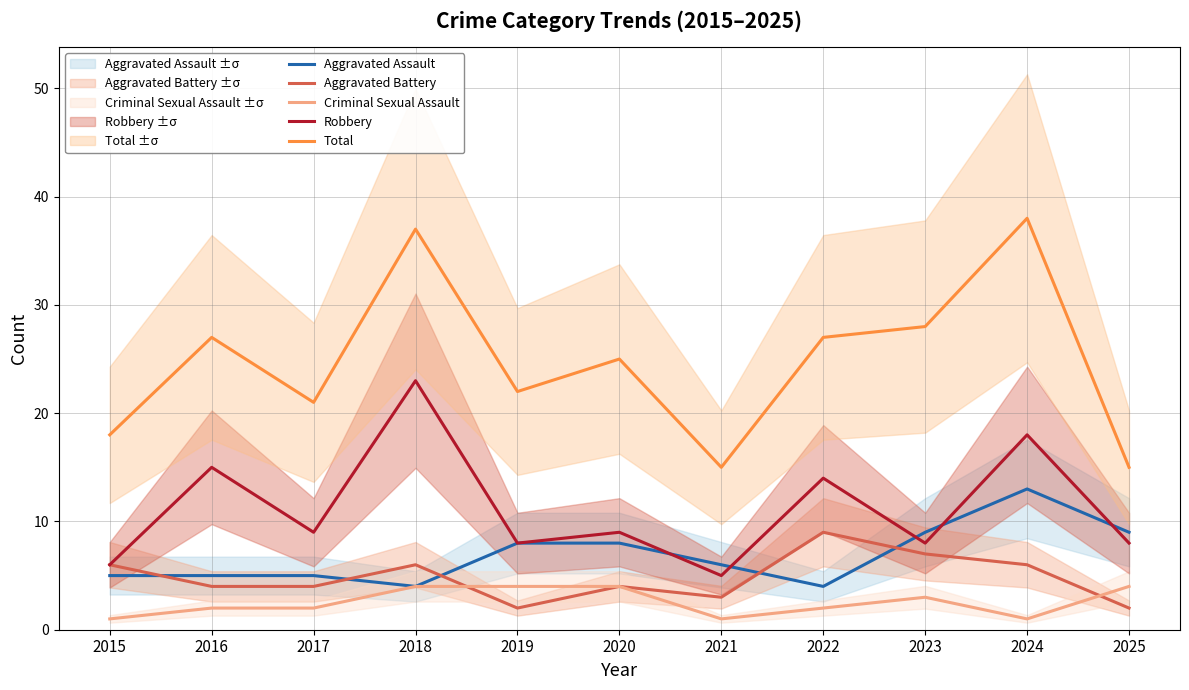

What is the greatest value displayed?

38